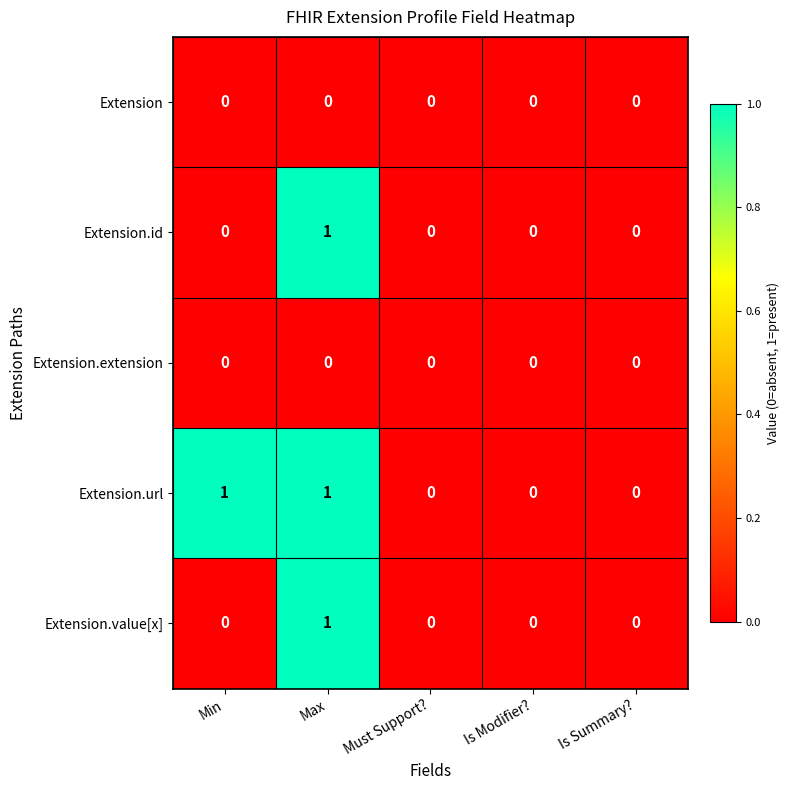

Which series has the largest total across all categories?

Extension.url